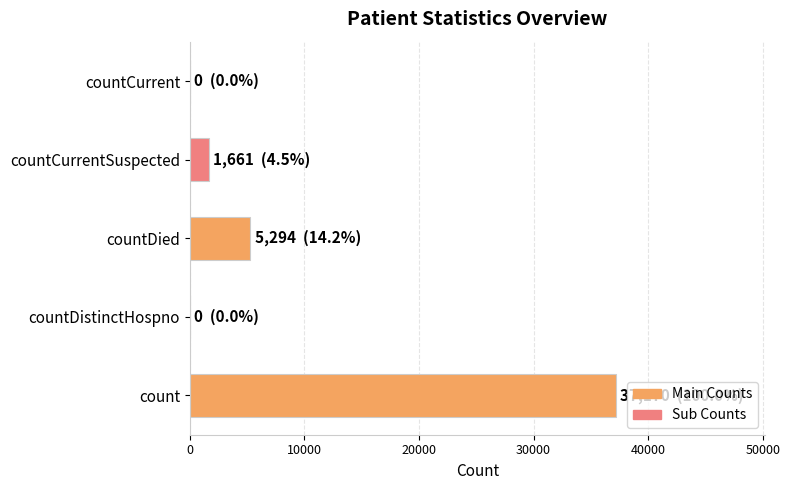

Between count and countDistinctHospno, which is larger?

count